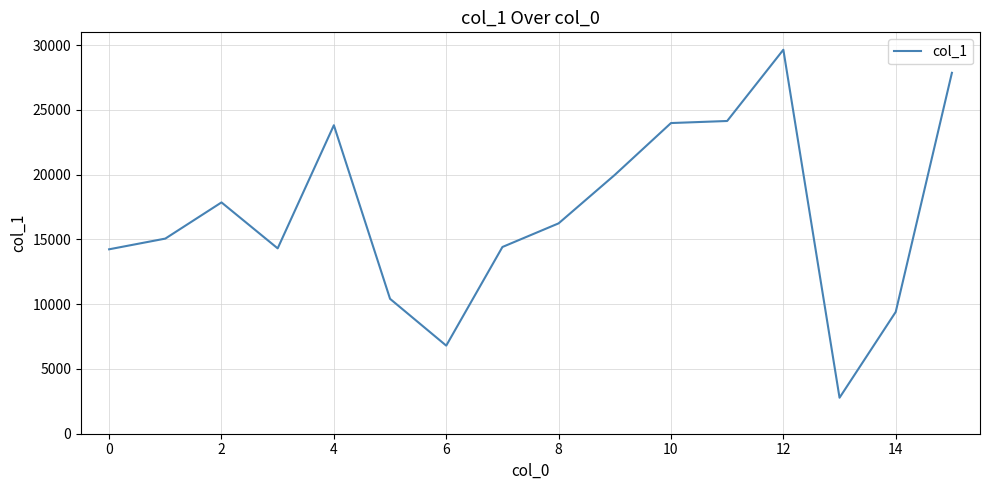

What is the maximum value shown in the chart?

29653